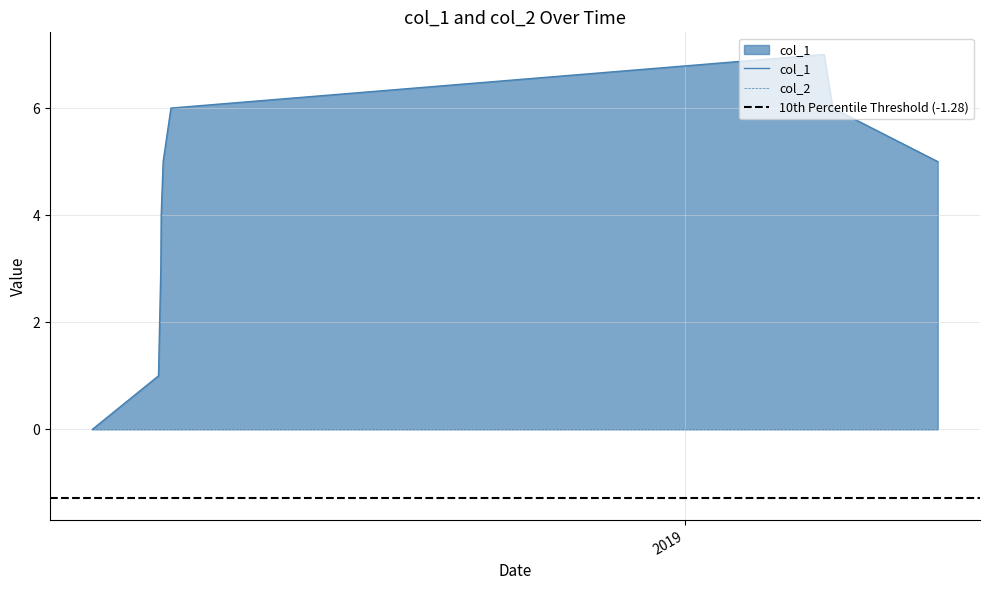

How many values are between 3 and 6?

6